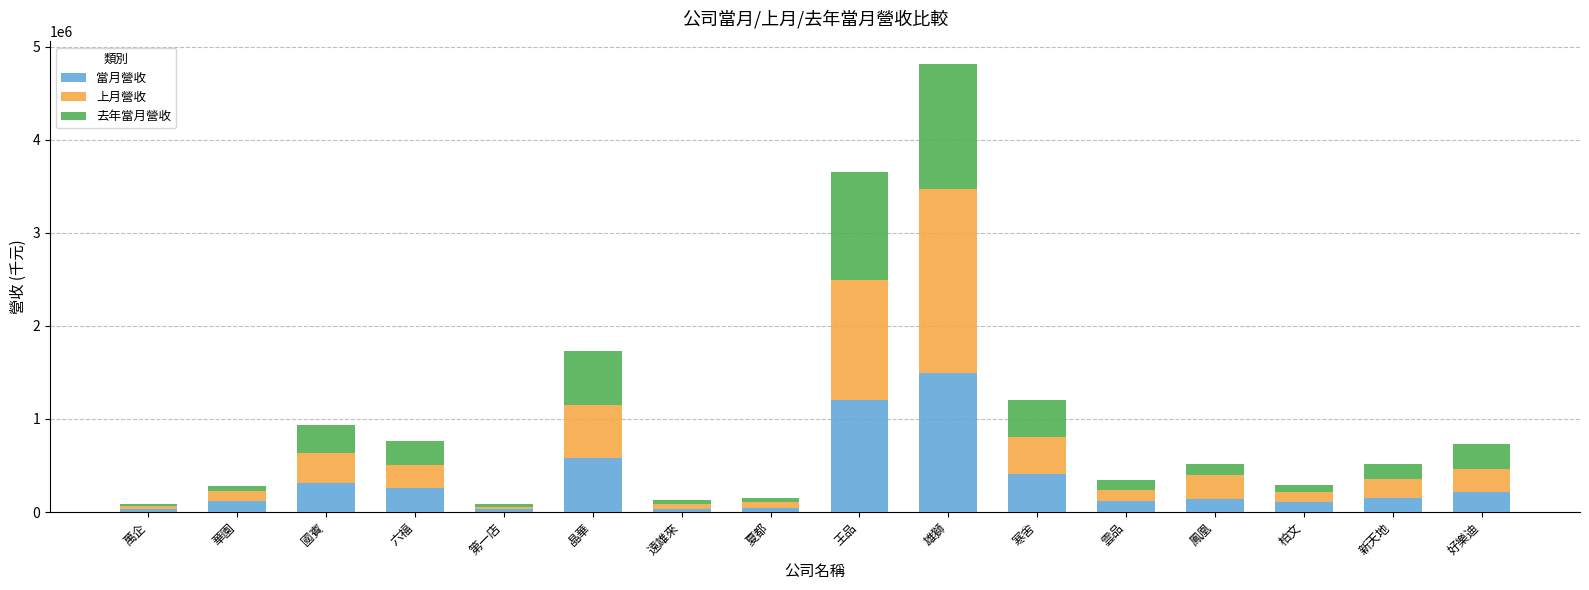

What is the maximum value for 當月營收?

1490647